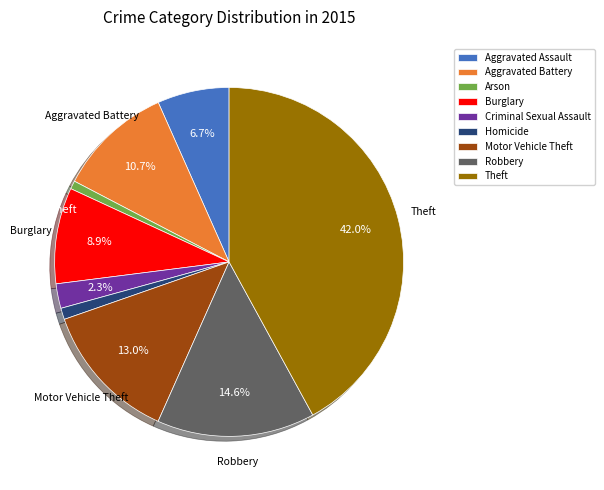

What percentage do Theft and Aggravated Assault together represent?

48.7%